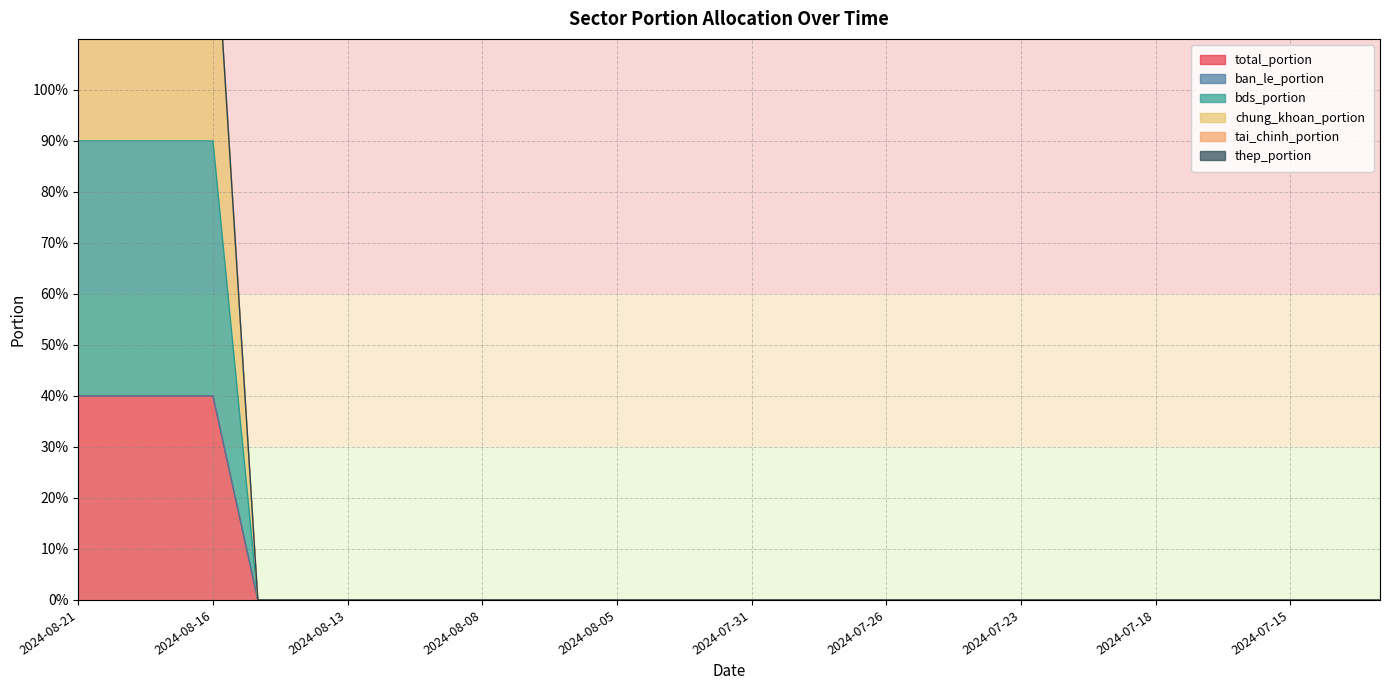

True or false: total_portion has more than 1 points higher than both neighbors.

False